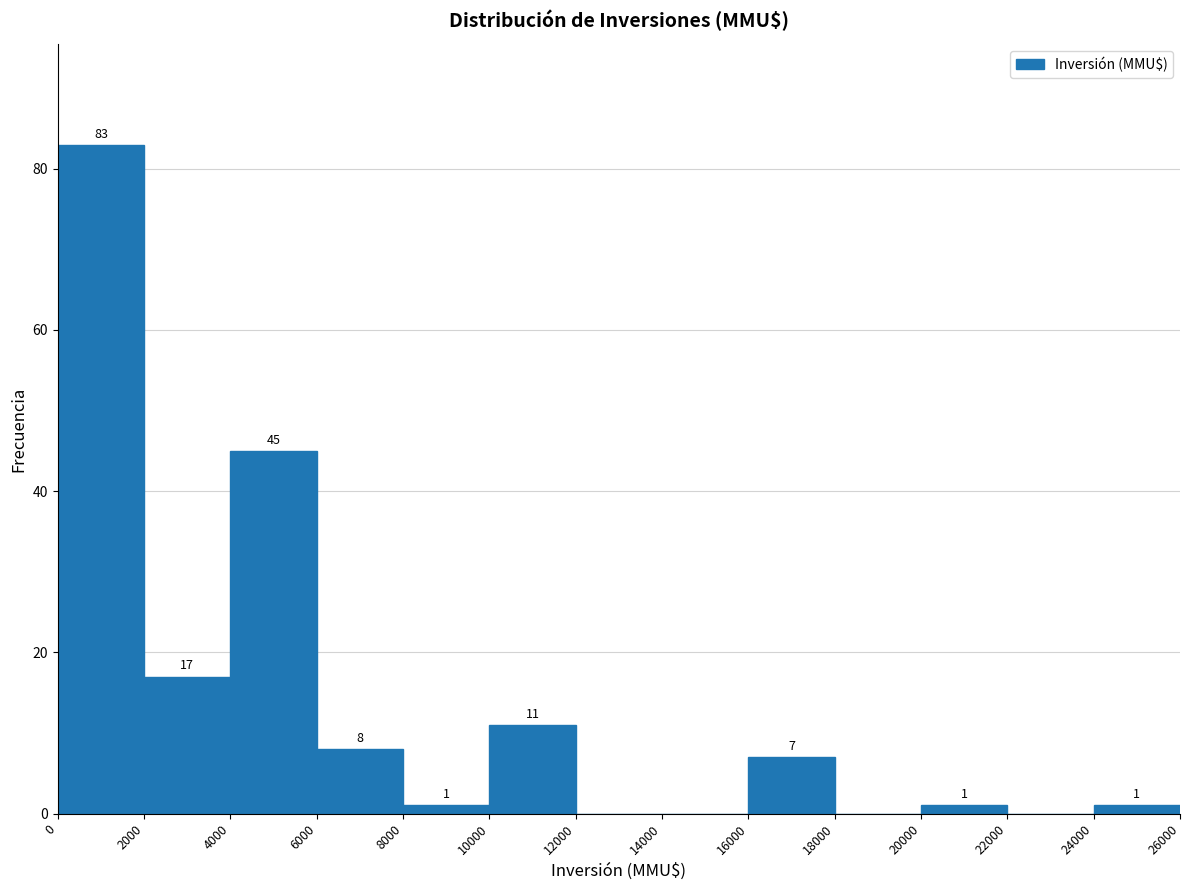

Which range on the x-axis has the tallest bar?

0 to 2000